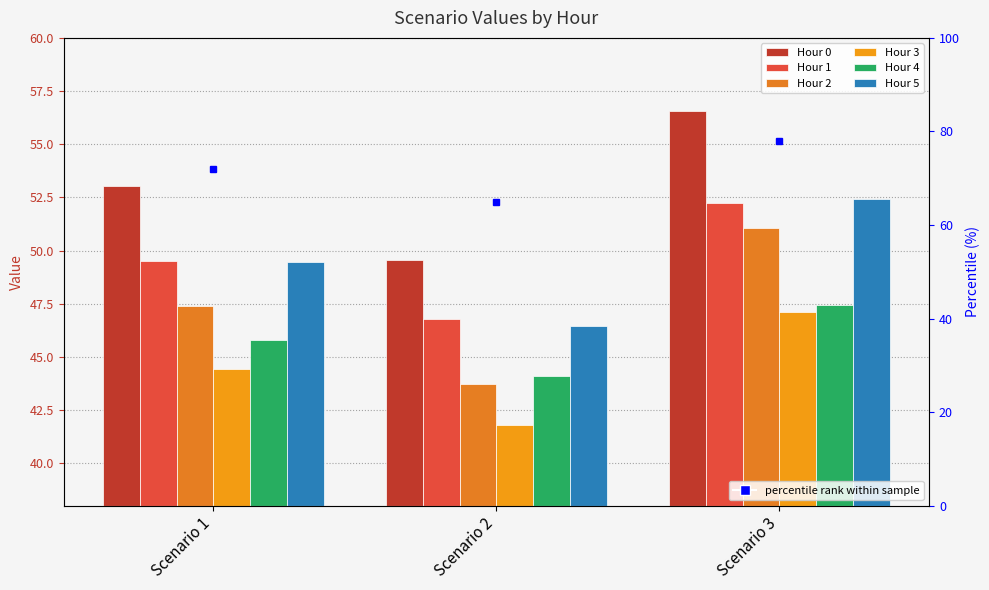

Which series has the widest spread of values?

Hour 2